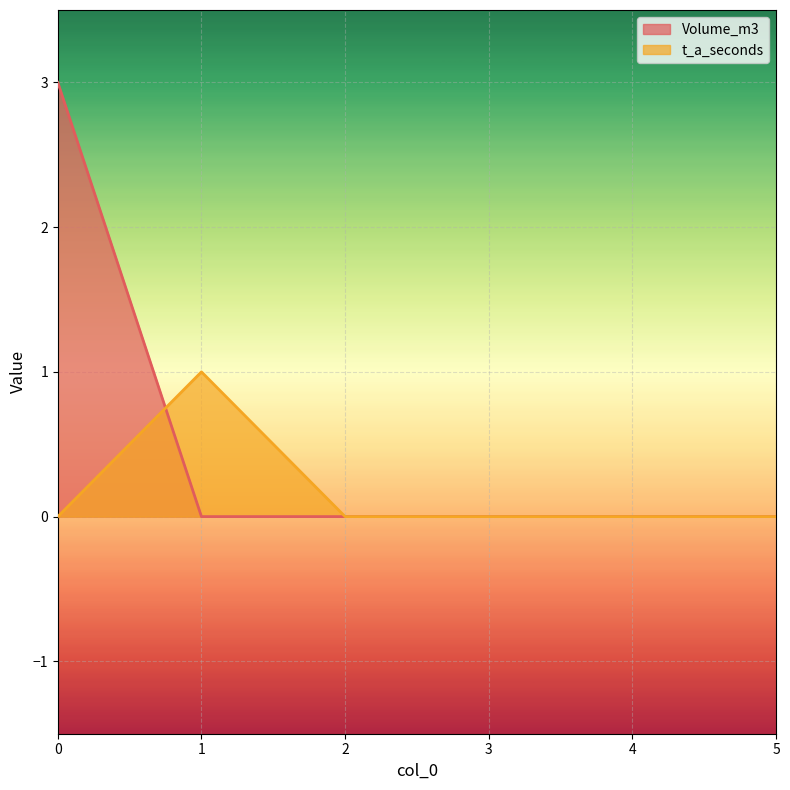

Is it true that t_a_seconds equals 0 at 3?

True